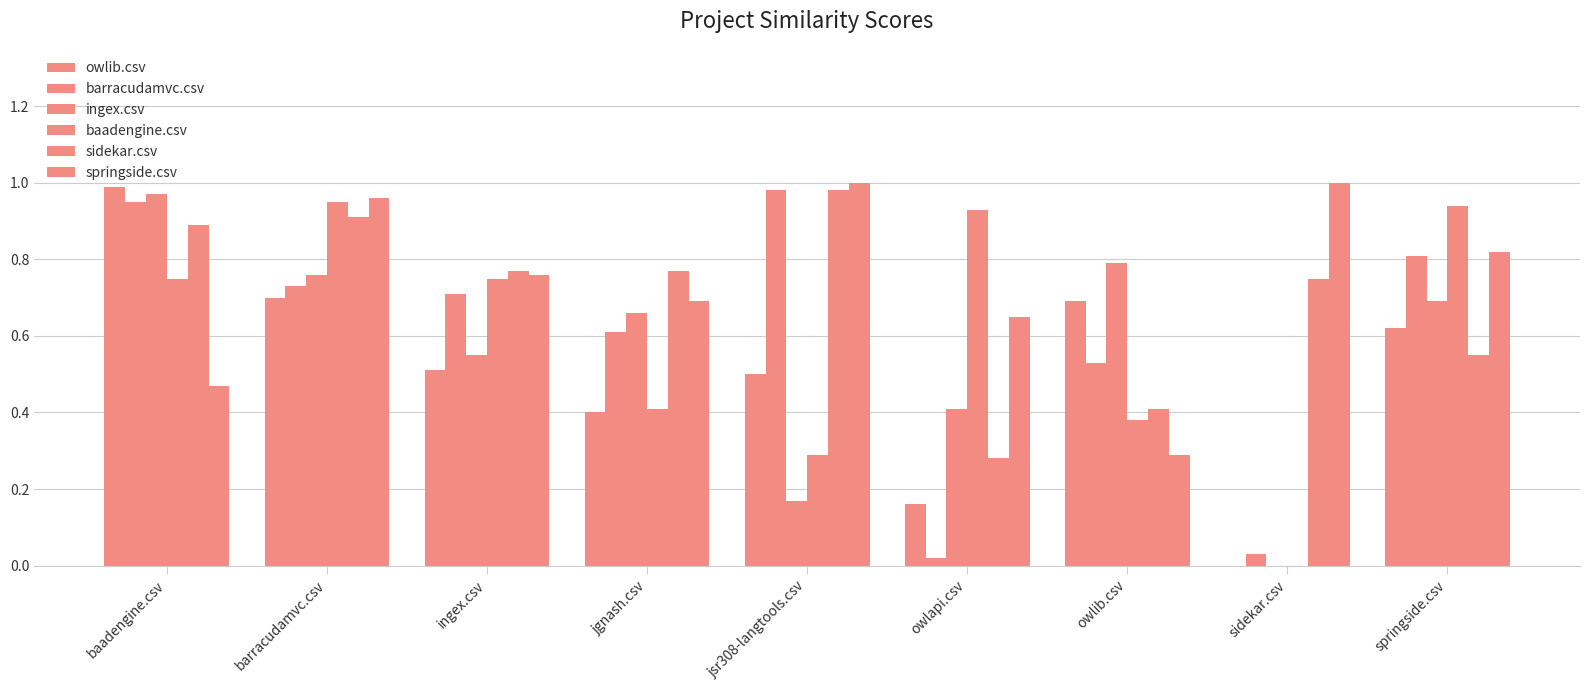

Does the chart contain stacked bars?

No